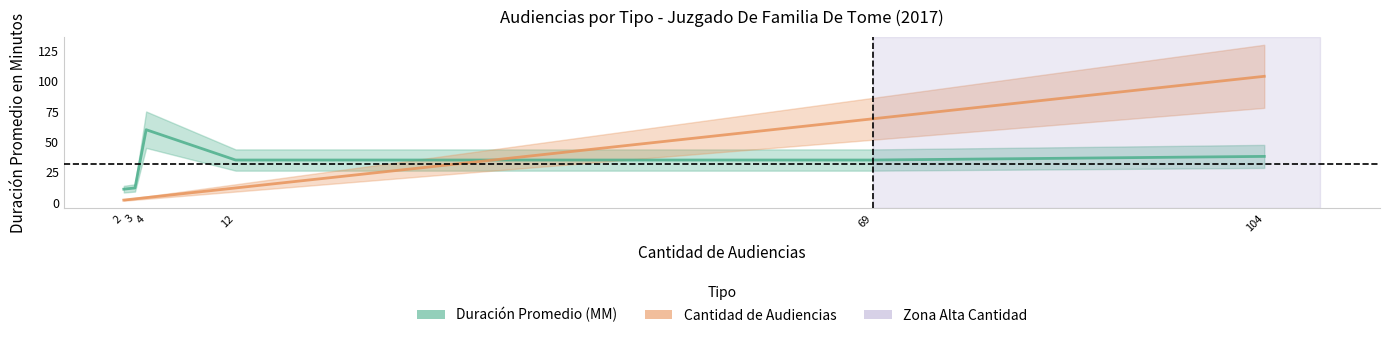

True or false: Duración Promedio (MM) has a value of 53 at 12.

False